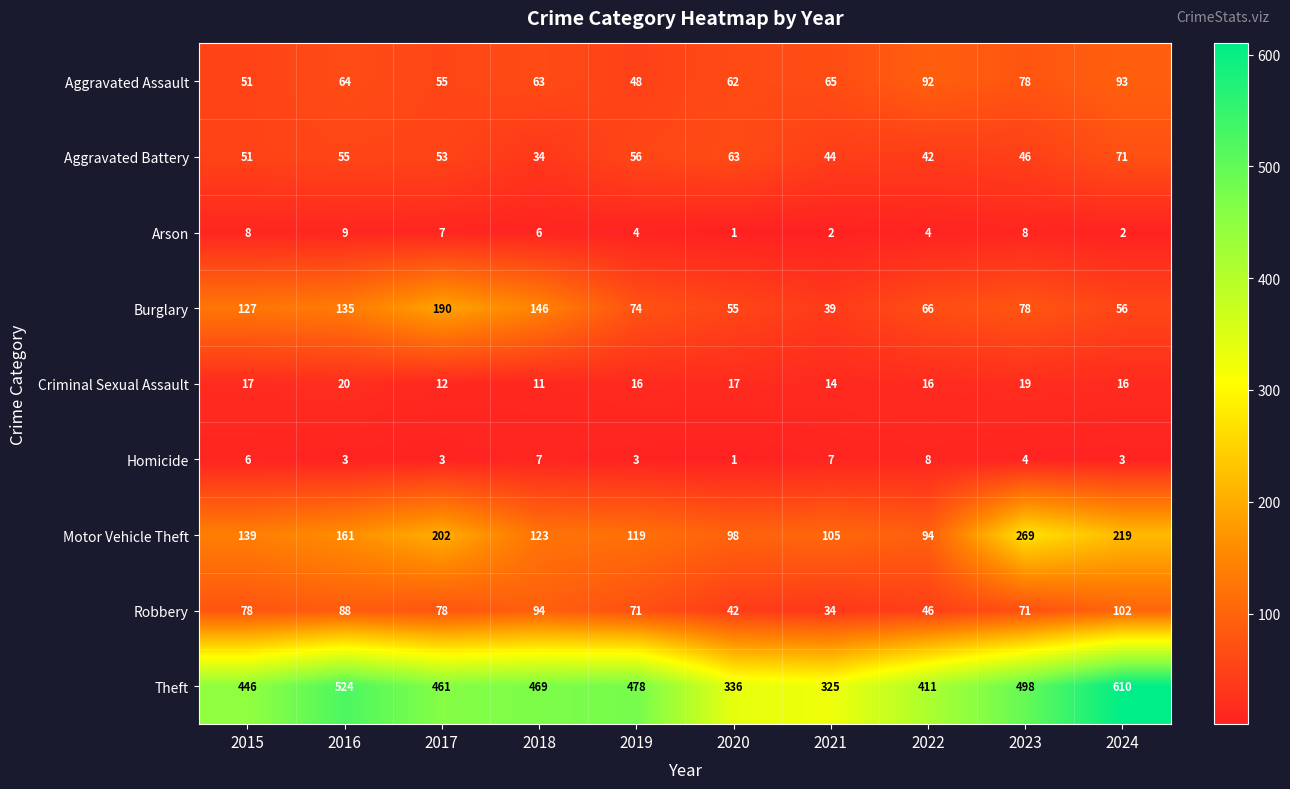

At how many categories does at least one series exceed 21?

10